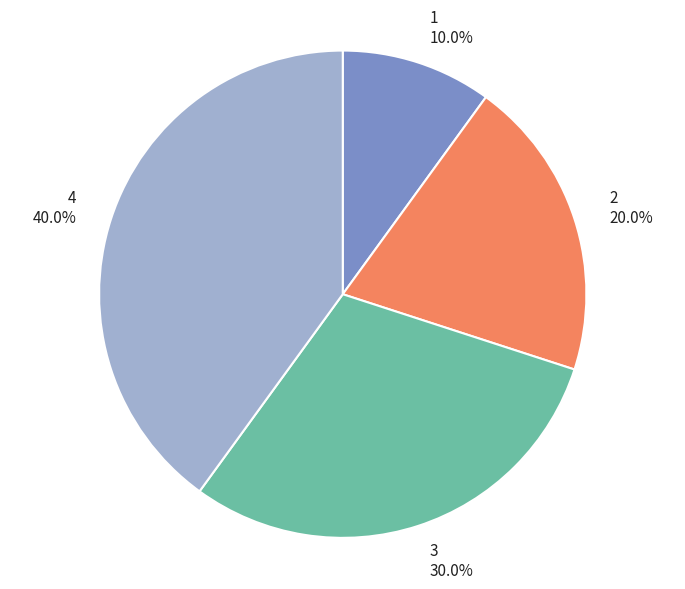

To the nearest percent, what portion does 3 represent?

30%